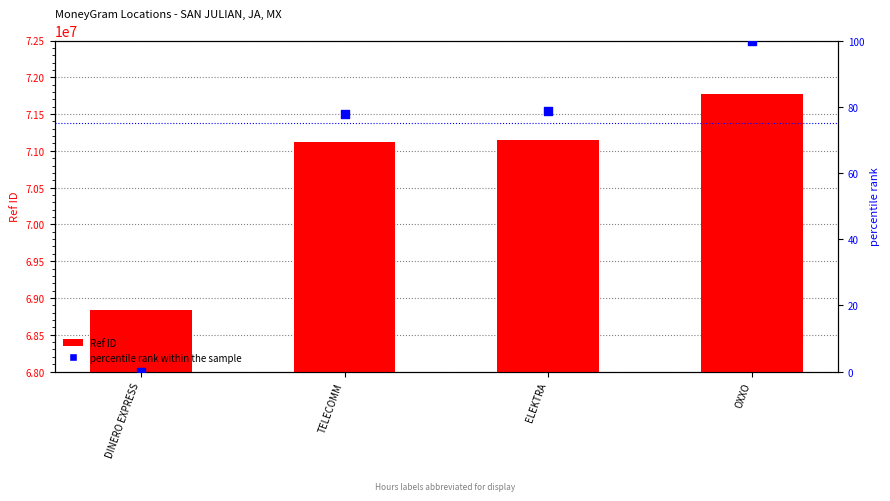

At how many categories does at least one series exceed 54317885?

4